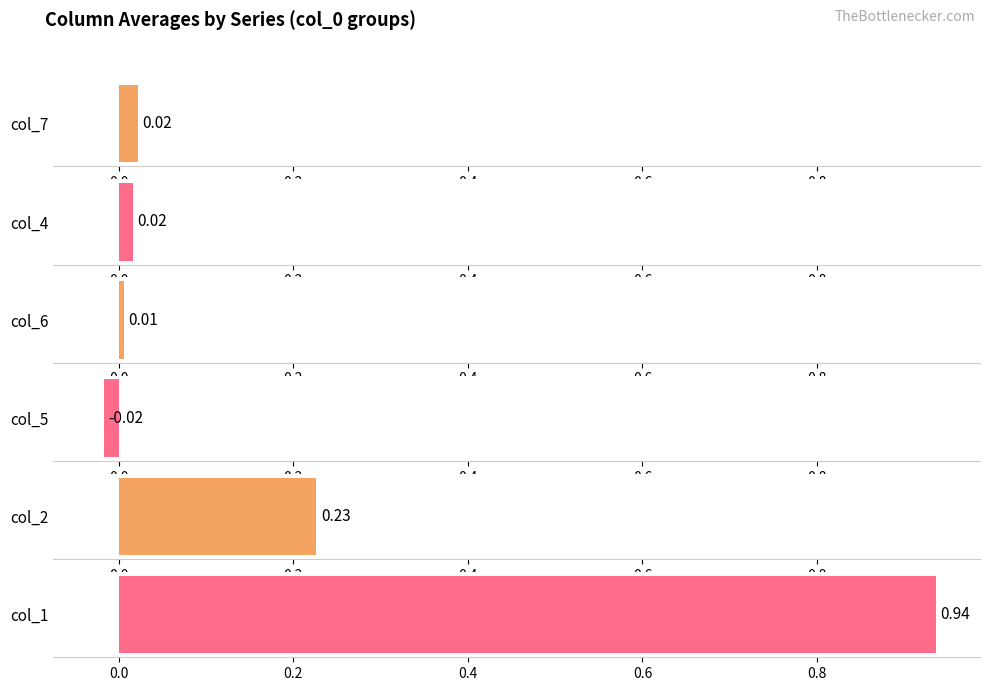

What is the label of the 5th bar from the right?

6